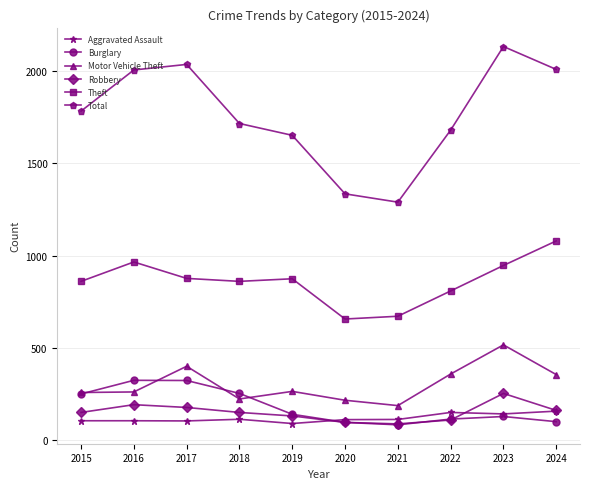

True or false: Theft has a value of 1080 at 2024.

True